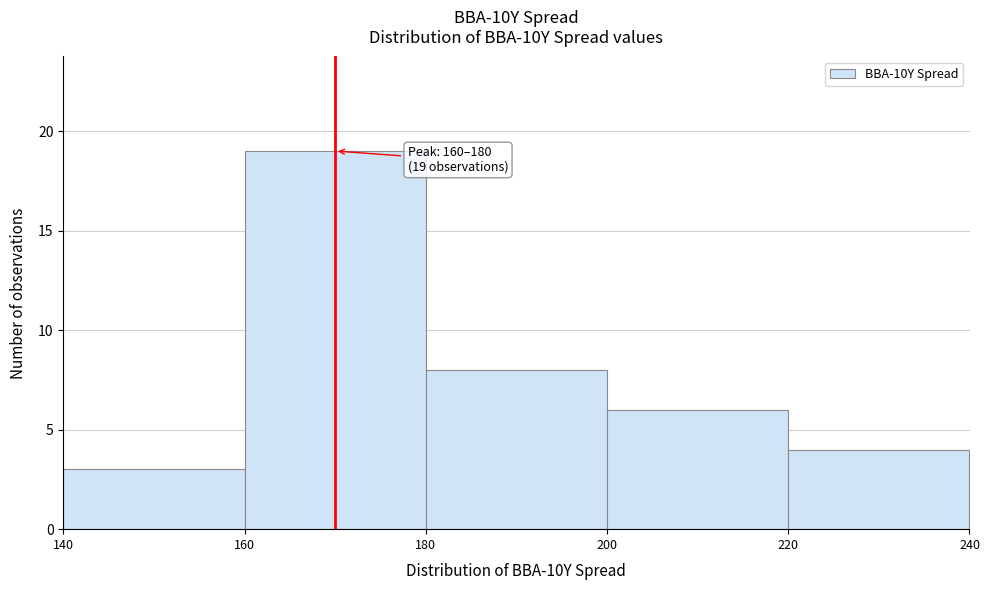

Over which range of the x-axis is the bar tallest?

160 to 180